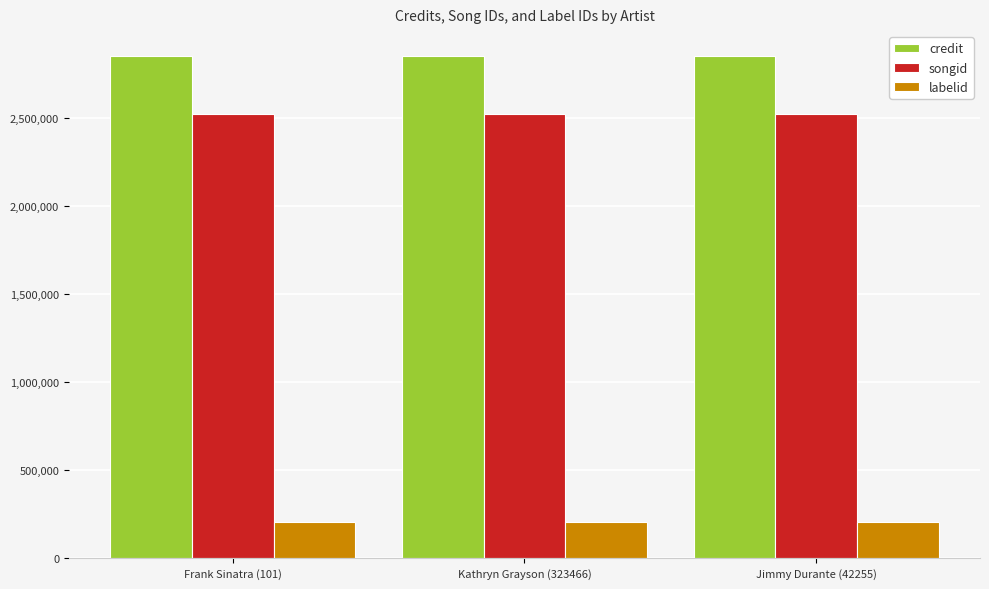

What is the average value of the songid series?

2525081